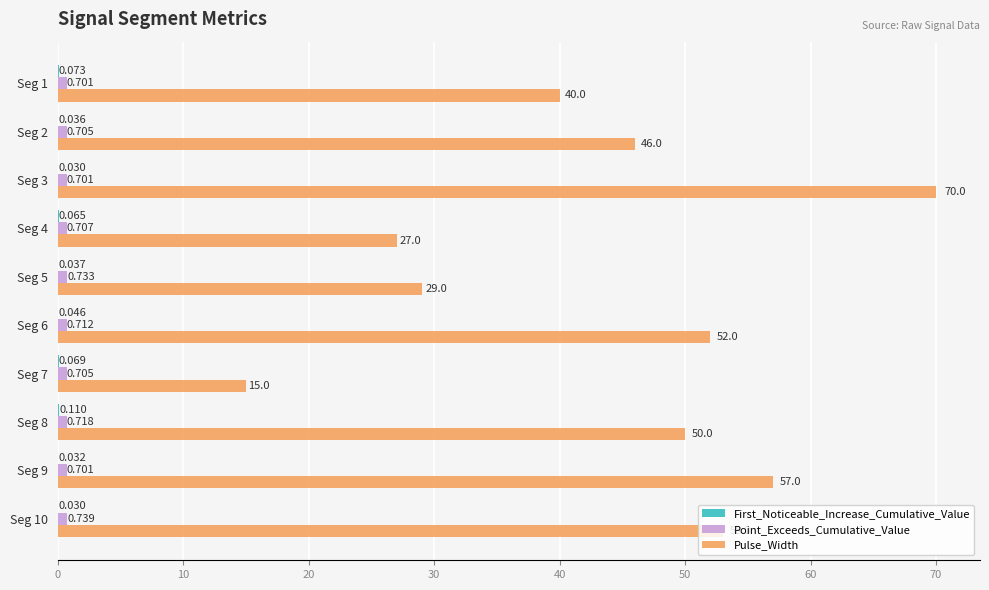

Which series changed the most between Seg 6 and Seg 9?

Pulse_Width